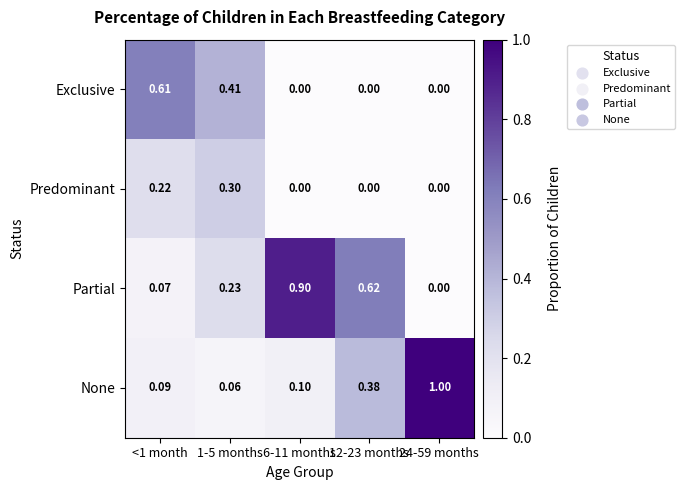

Rank the series by their maximum value, from highest to lowest.

None, Partial, Exclusive, Predominant